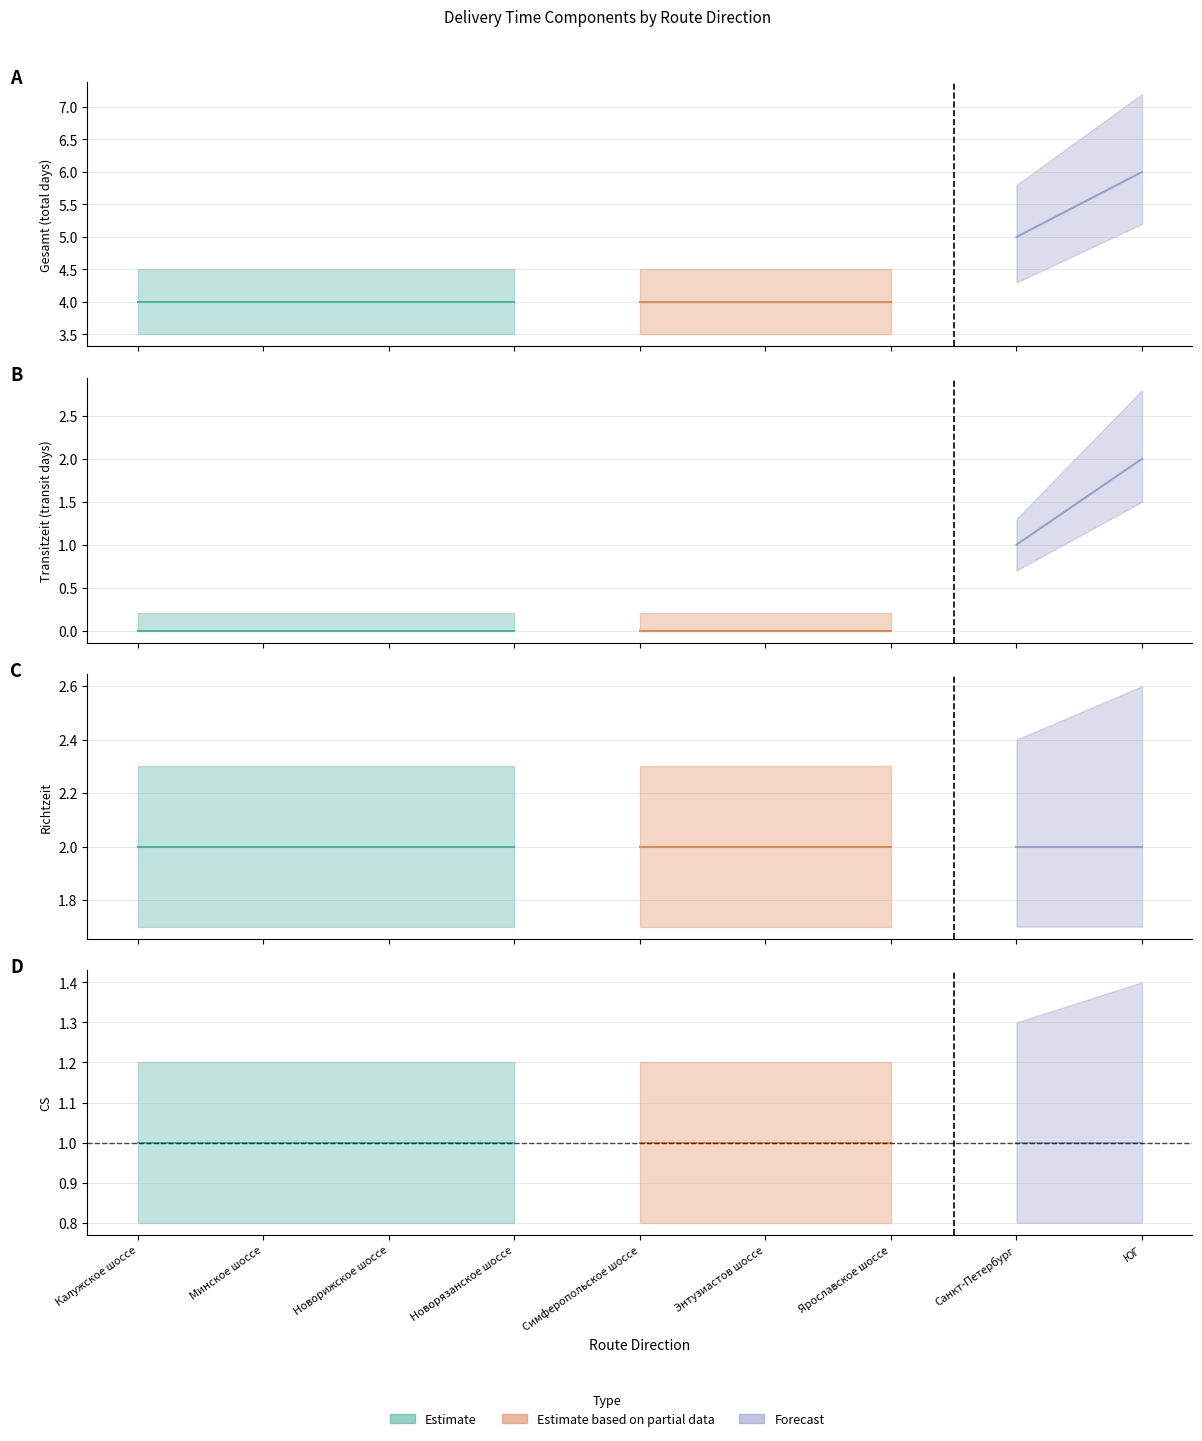

True or false: Gesamt and CS cross at least once.

False